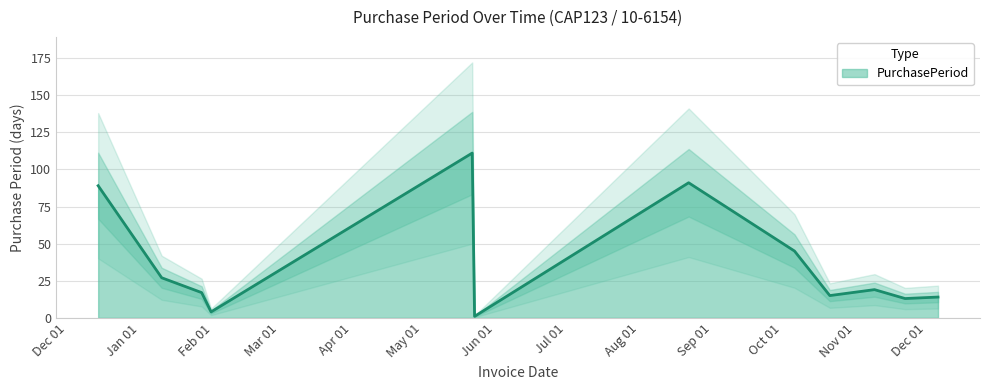

What is the sum of all values?

446